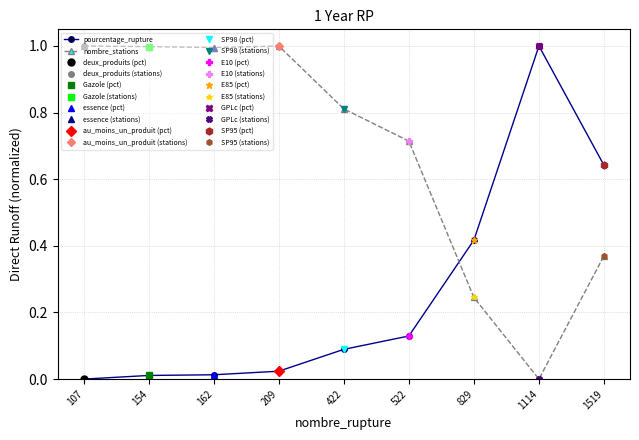

Which category has the highest value across all series?

1114